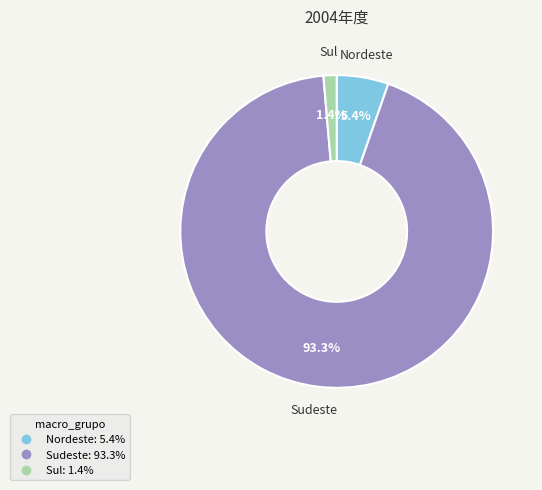

Is there a majority slice in this chart?

Yes